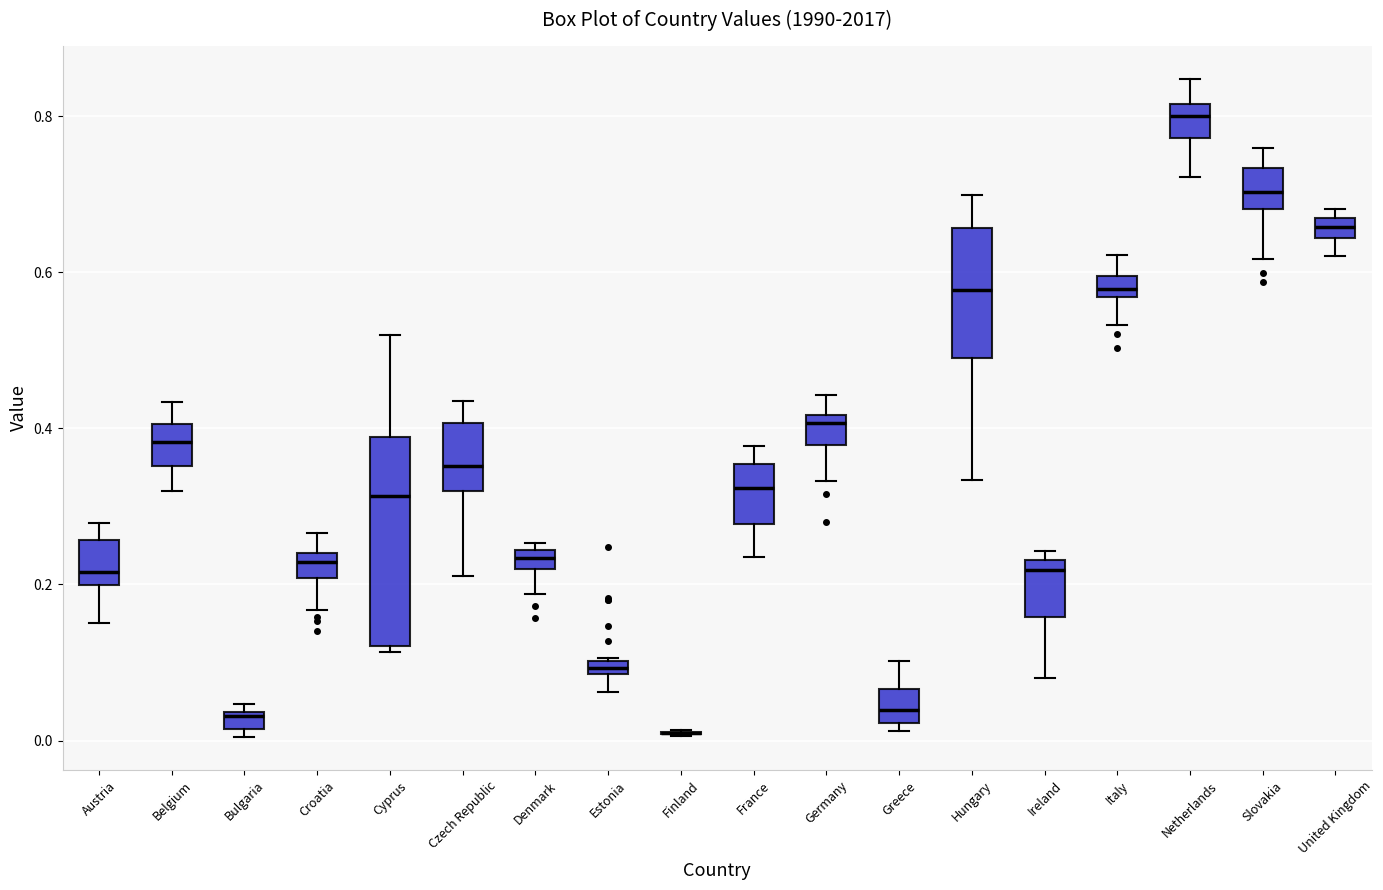

Comparing the boxes themselves (not the whiskers), which one is the tallest?

Cyprus